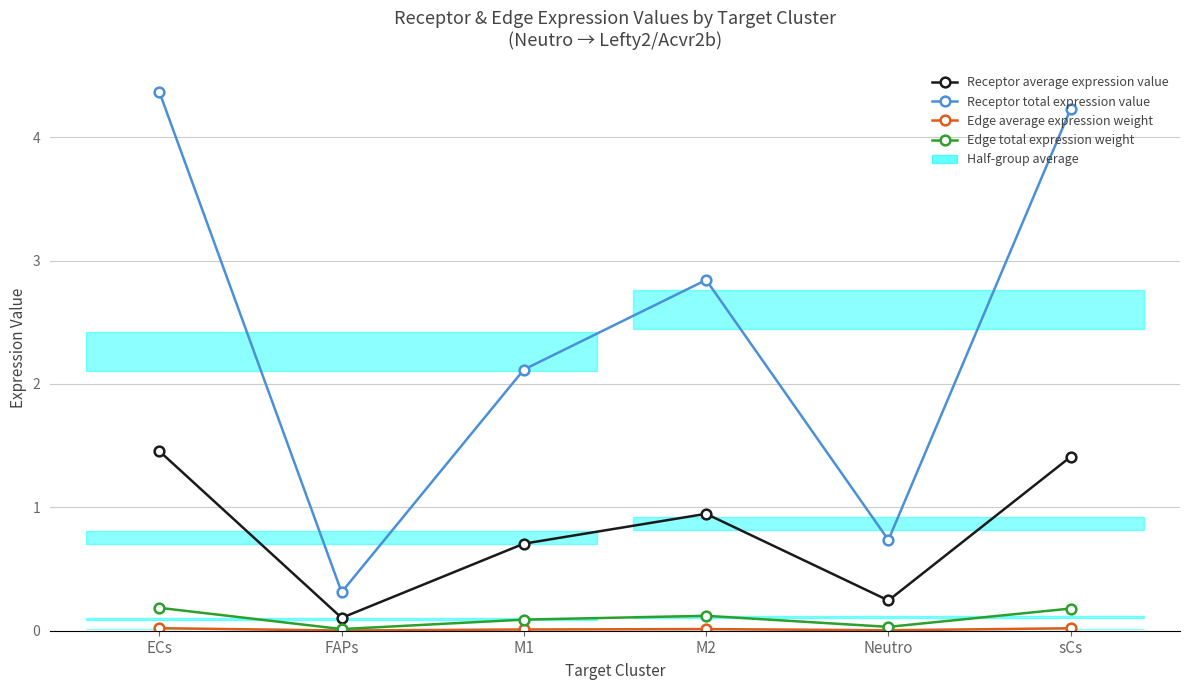

What position from the left is ECs?

1